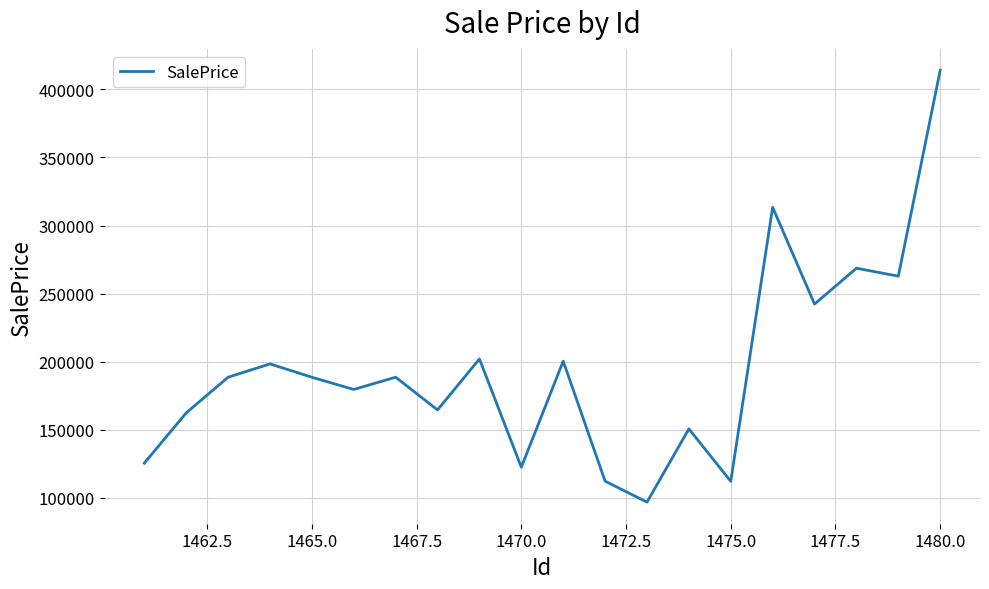

What is the difference between the maximum and minimum values?

317391.4